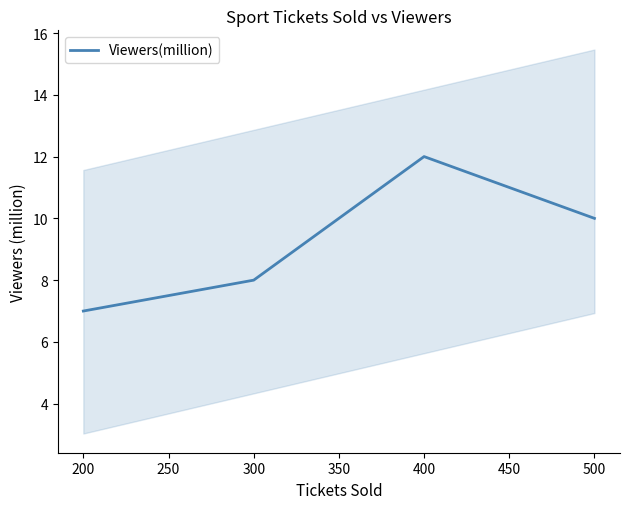

Is it true that Viewers(million) equals 8 at 300?

True